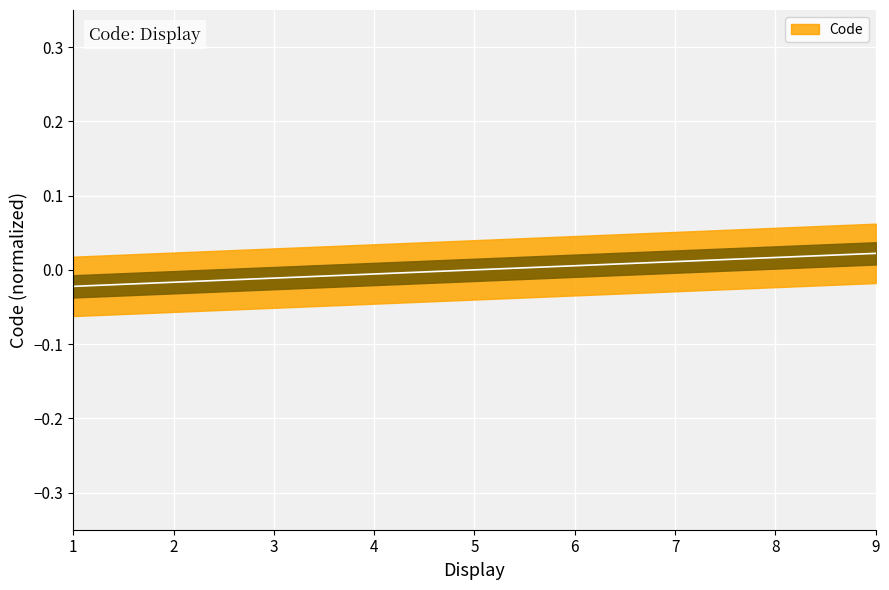

Does the chart display data point markers on the line(s)?

No